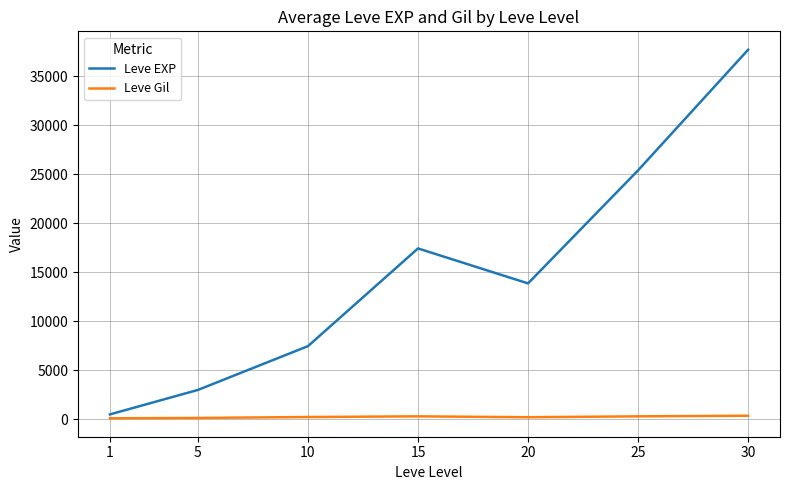

Rank the series by their average value, from highest to lowest.

Leve EXP, Leve Gil